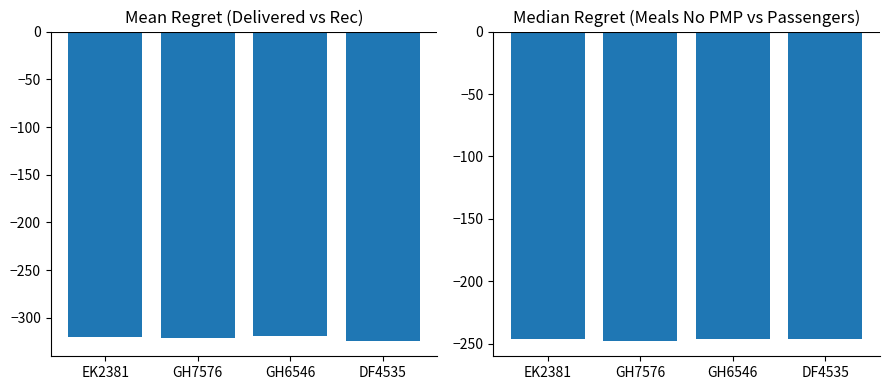

Between EK2381 and GH7576, which is larger?

EK2381